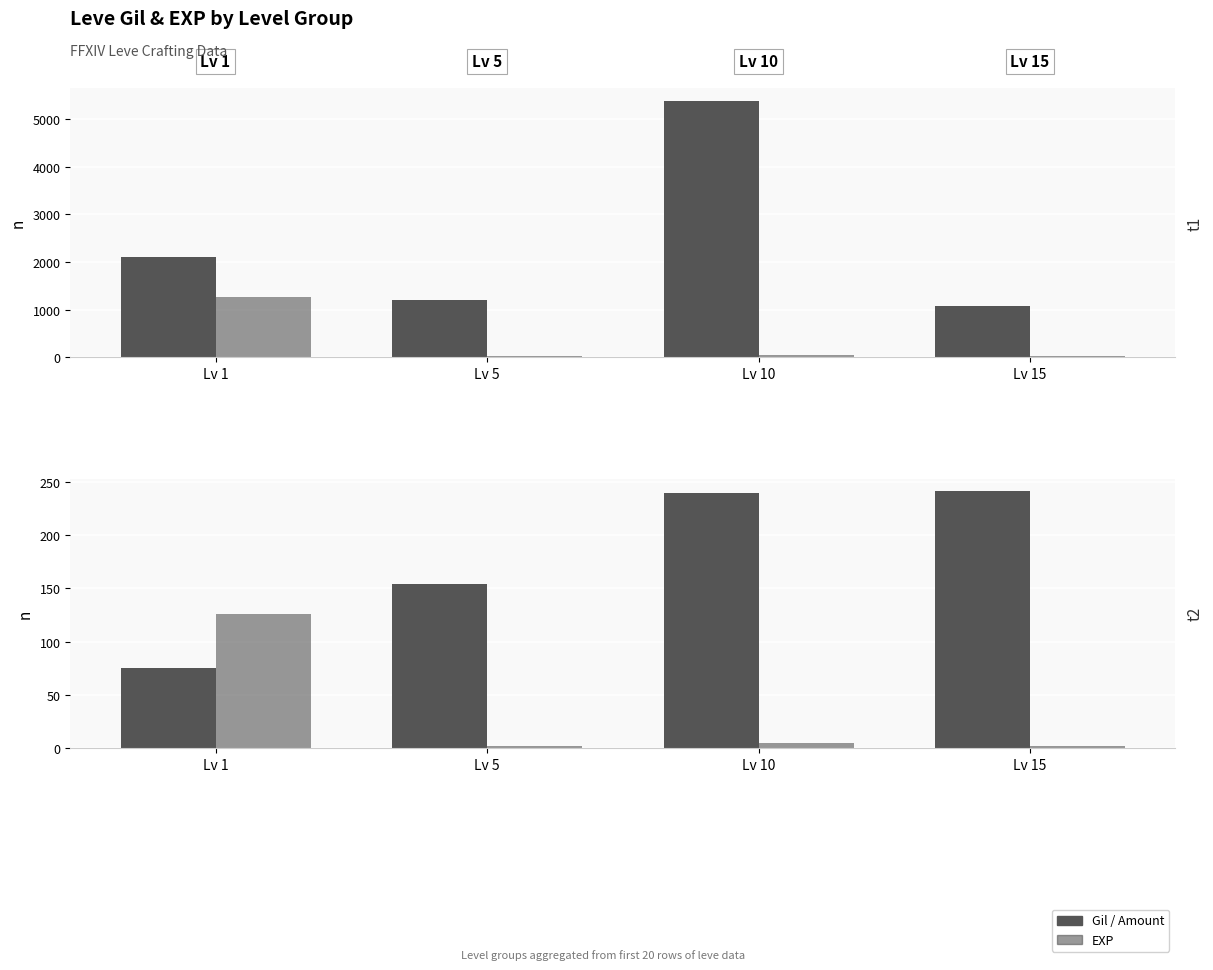

True or false: Gil/Amount has a value of 124 at Lv 15.

False